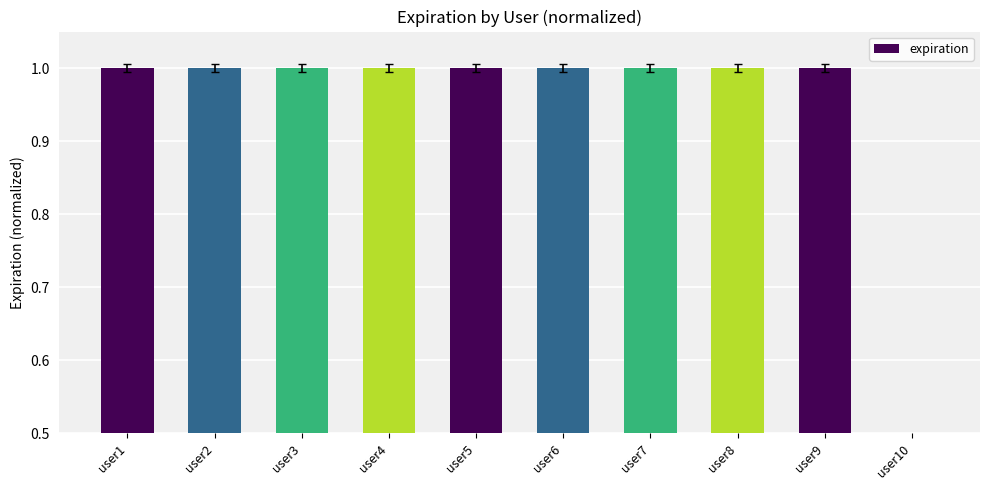

What is the greatest value displayed?

1